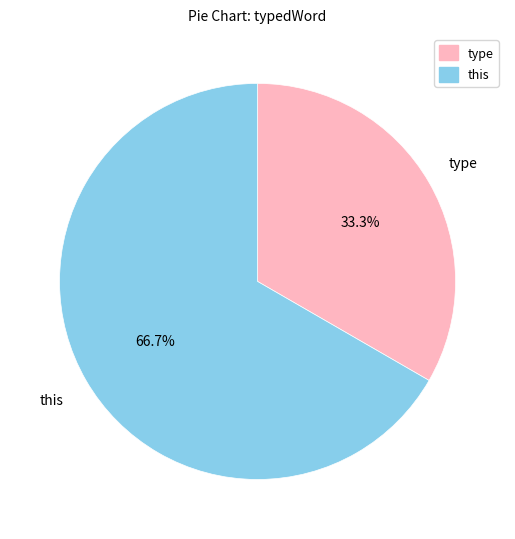

How many slices are in this pie chart?

2